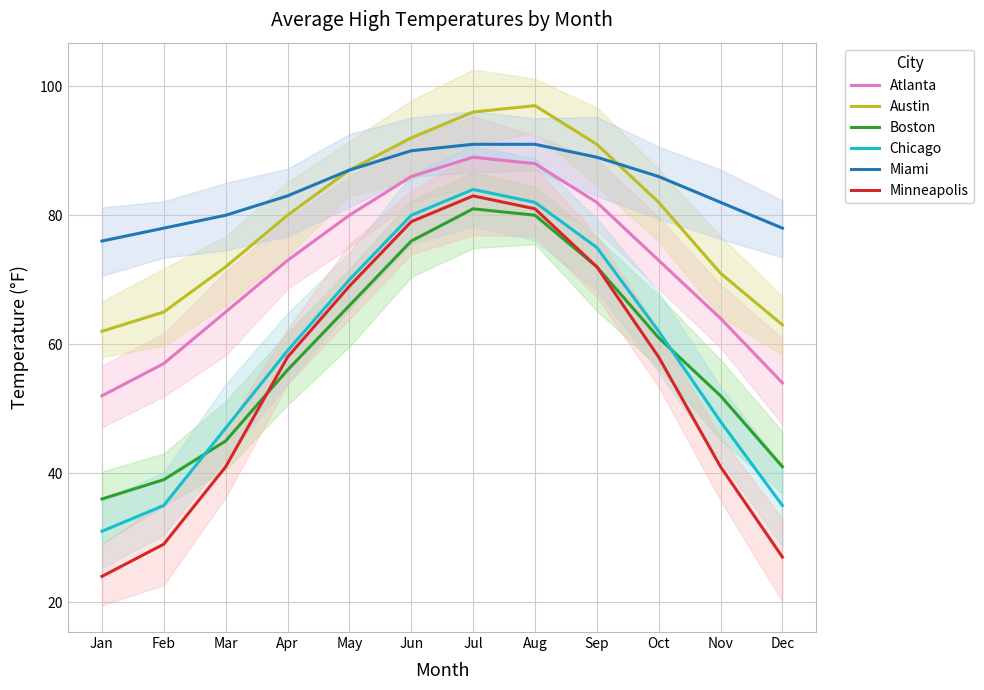

True or false: Chicago and Boston intersect in this chart.

True